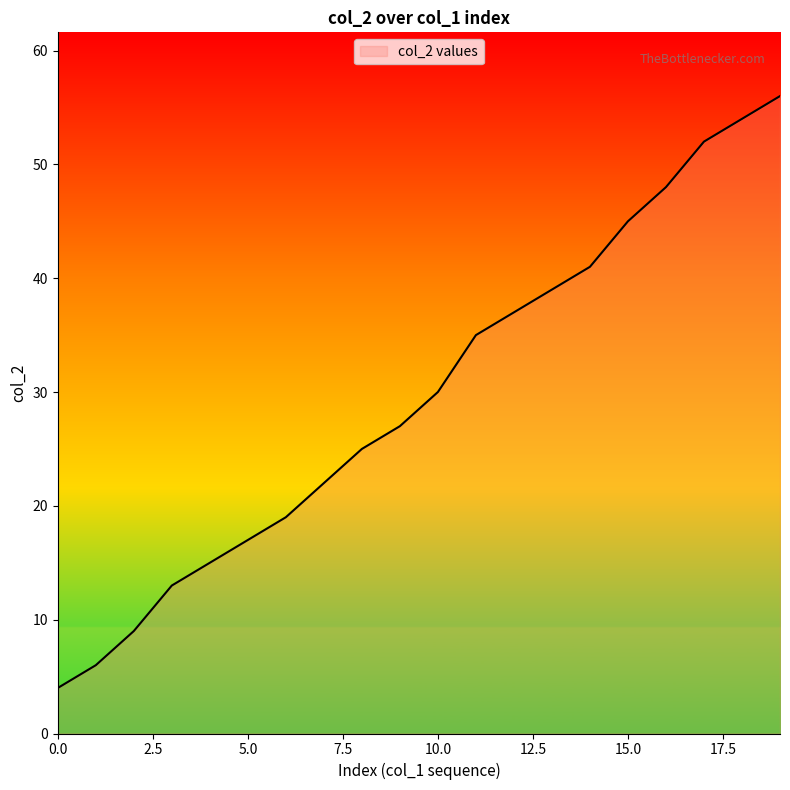

What is the greatest value displayed?

56